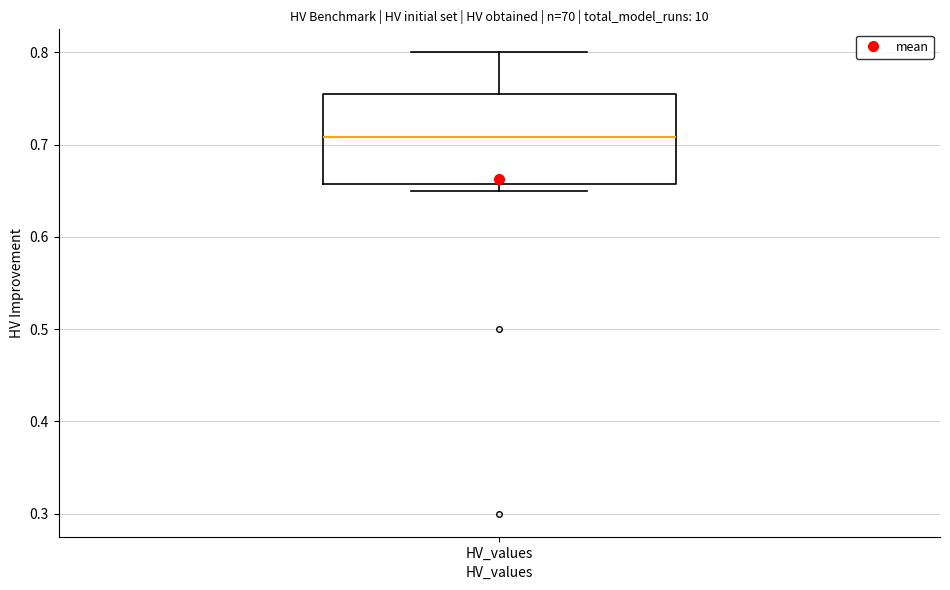

Read this box plot against the y-axis: the position of the median line, the range covered by the box, and the ends of both whiskers. The values are not printed on the chart, so give them approximately, as read against the axis.

median 0.71, box 0.66 to 0.75, whiskers 0.65 to 0.80